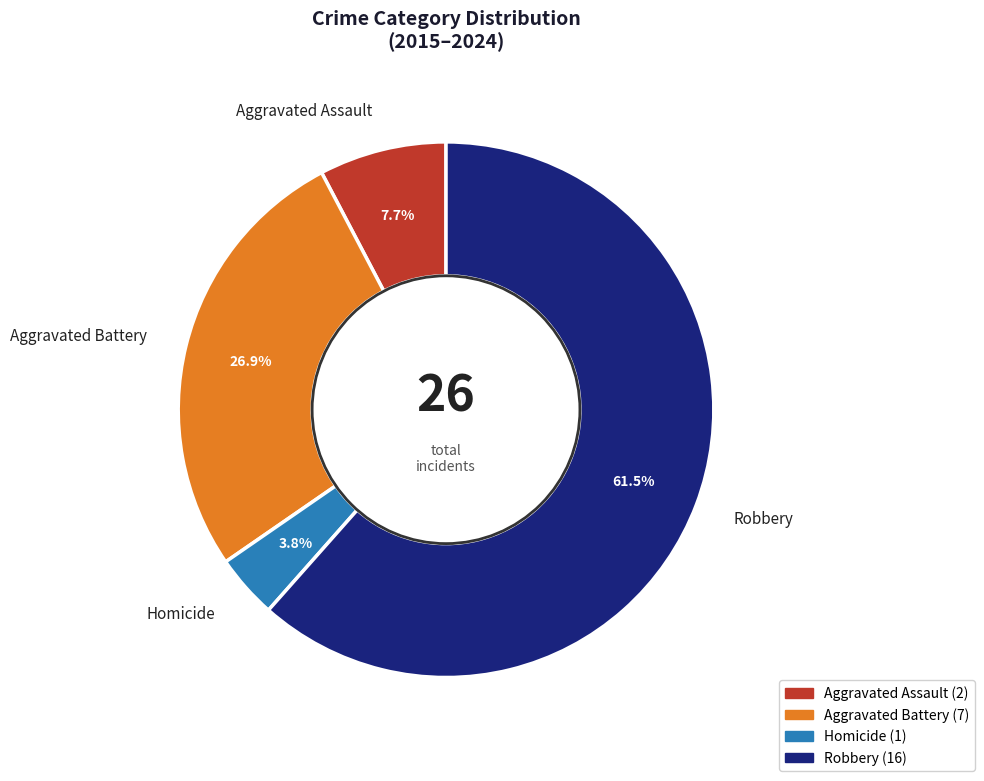

What percentage is the Aggravated Assault slice, to the nearest percent?

8%